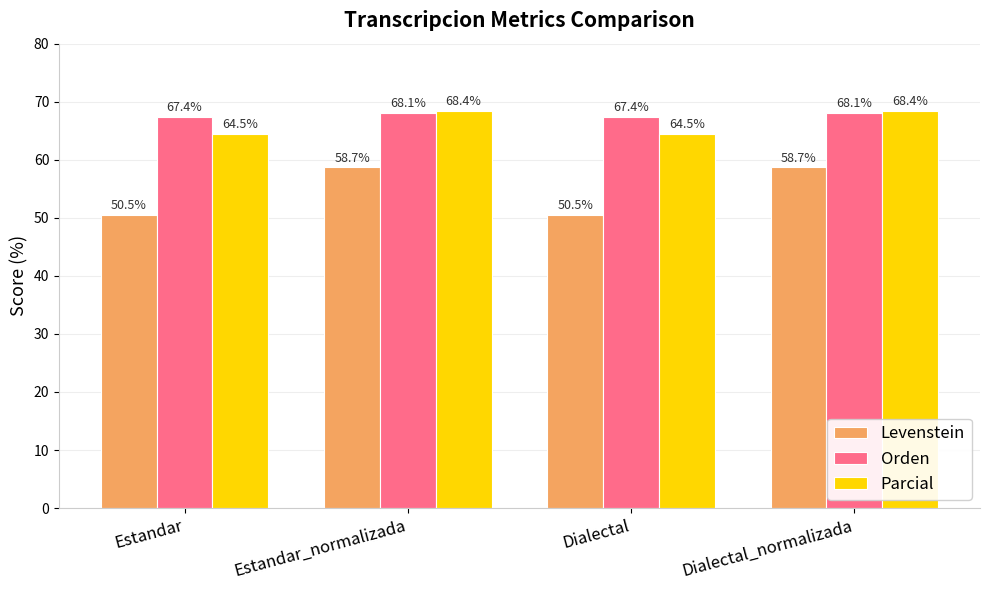

What is the spread (max minus min) of values at Dialectal?

16.8